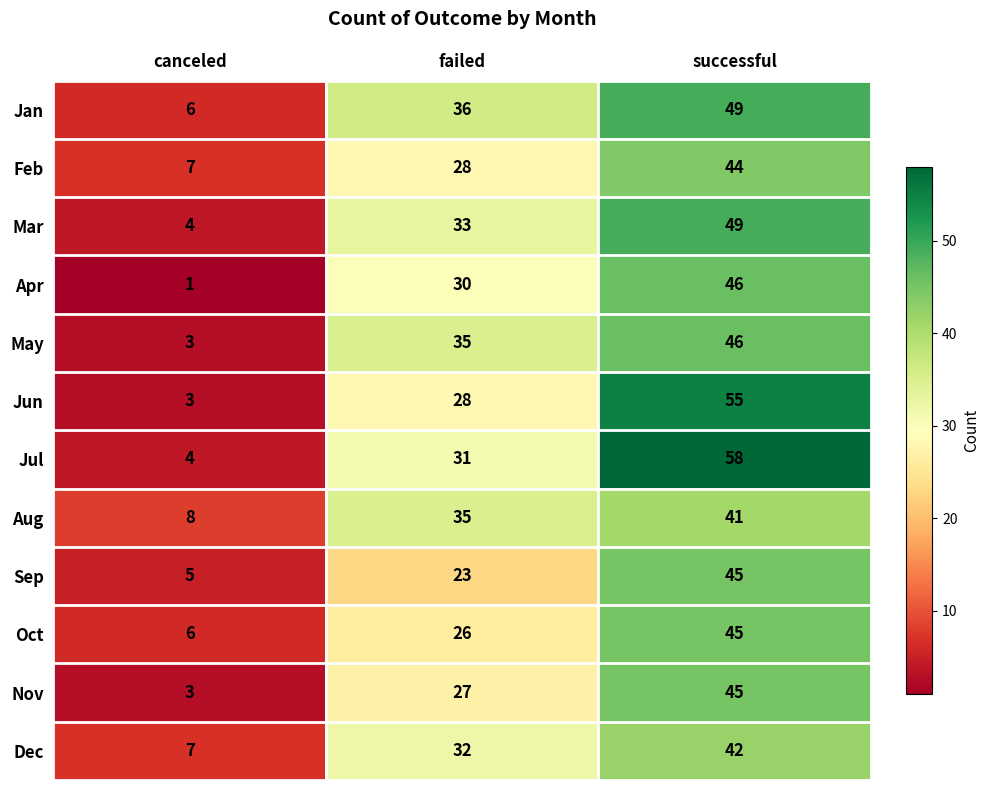

The Oct series shows 6 at canceled. True or false?

True